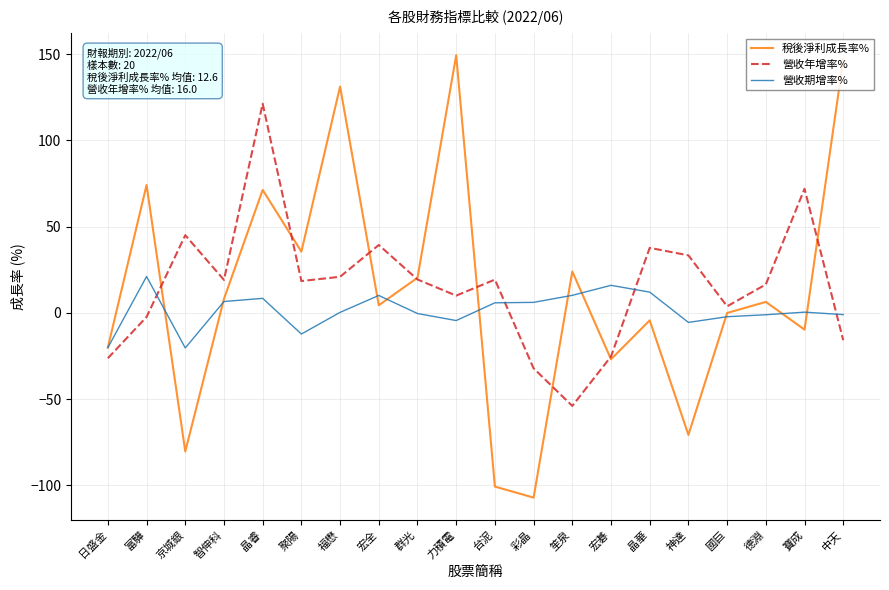

Where is the first local minimum for 營收年增率%?

智伸科